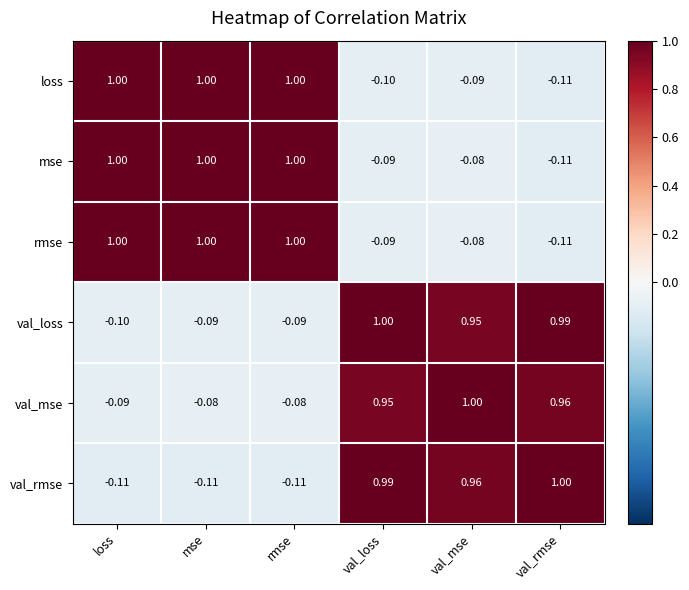

What is the smallest value displayed?

-0.1